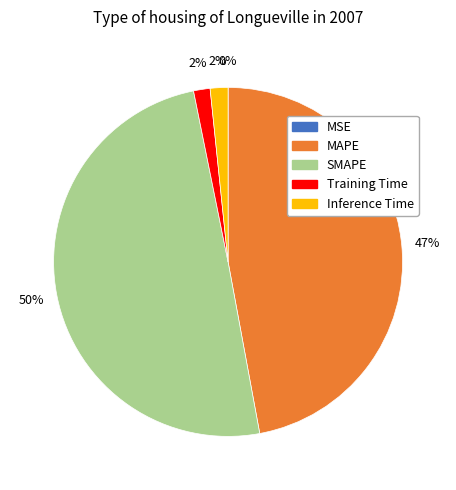

Which has a higher value, Training Time or MAPE?

MAPE